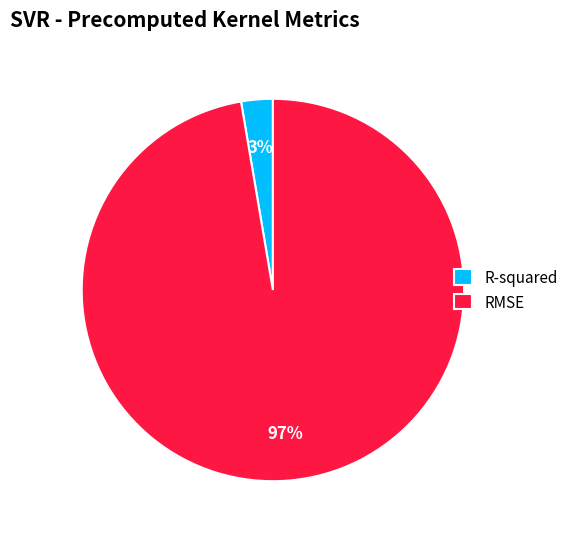

Which category accounts for the majority?

RMSE